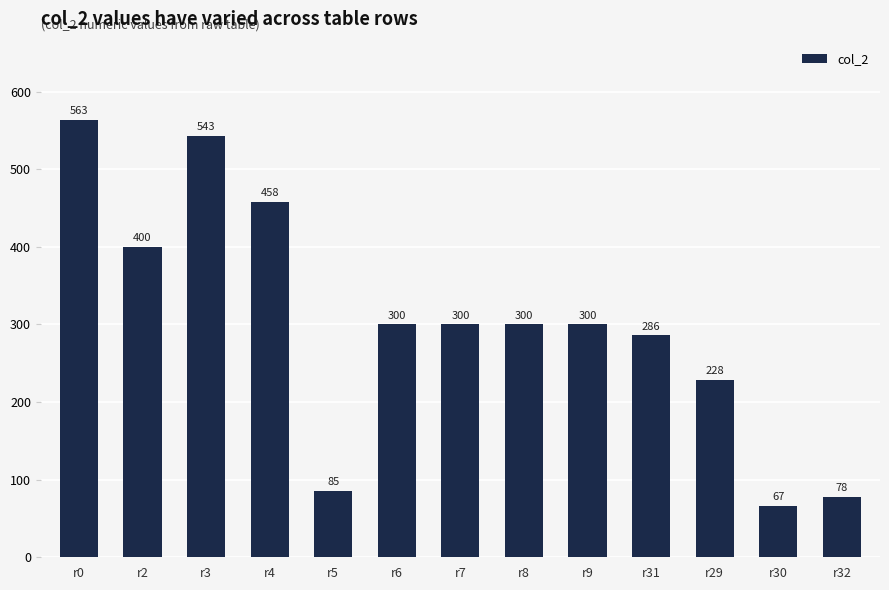

True or false: the data shows 85.4 at r5.

True